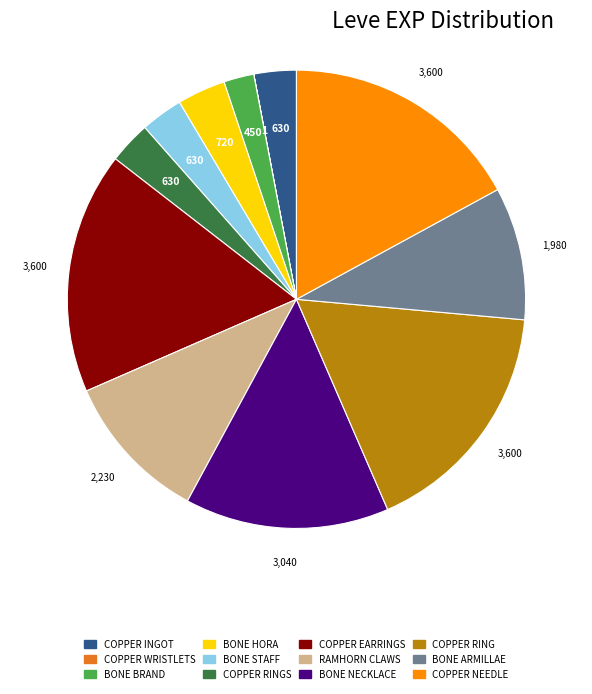

Does any single category account for the majority?

No